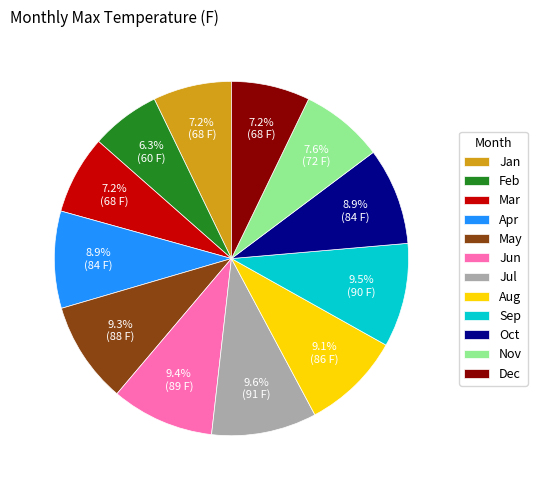

To the nearest percent, what percentage of the pie is Dec?

7%